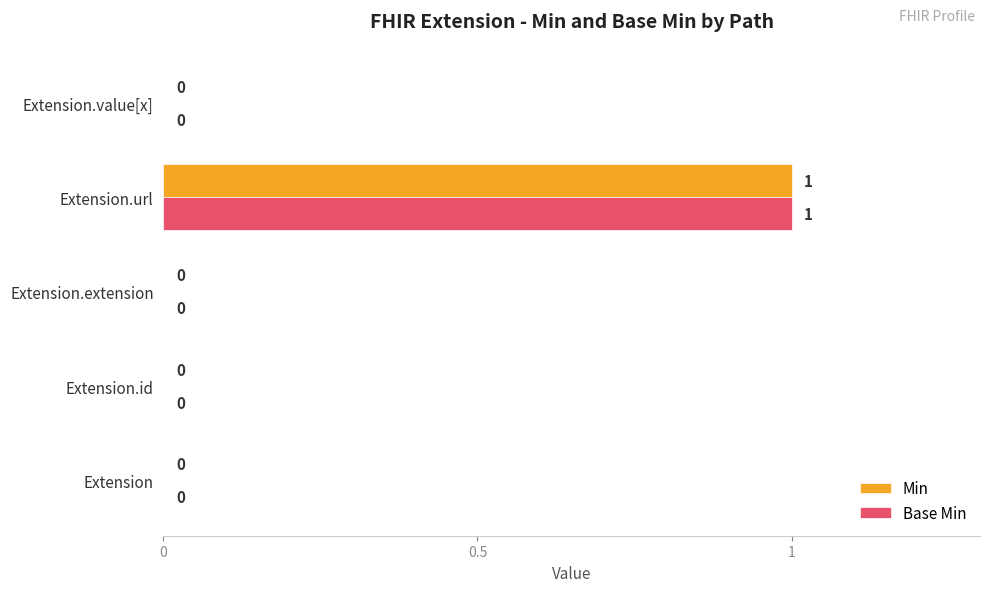

How many positive values does the Base Min series have?

1